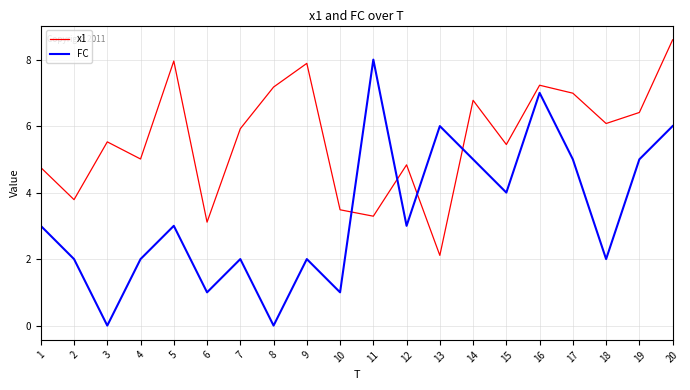

Read the x1 value at 2.

3.8